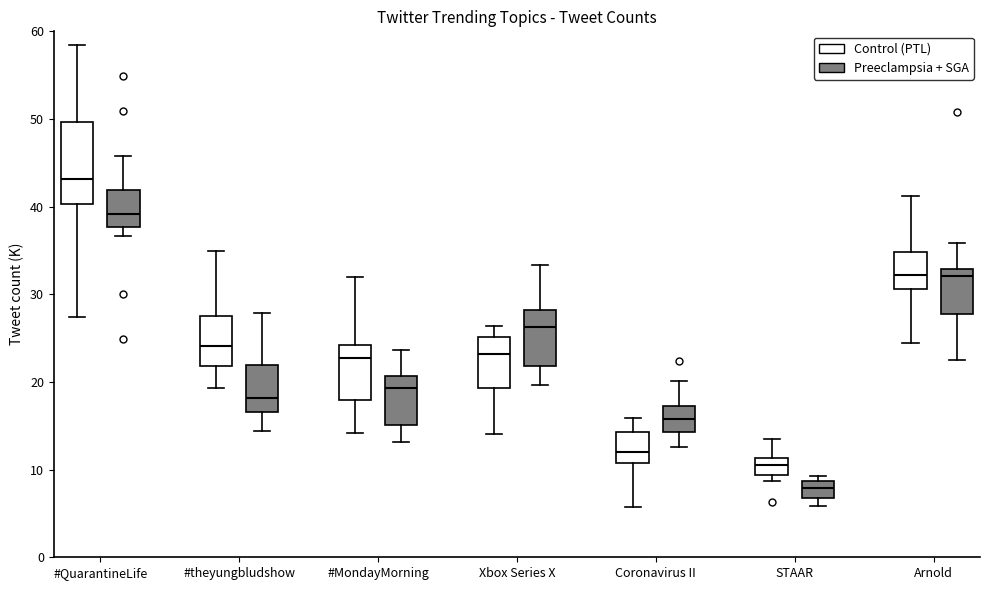

Reading left to right, transcribe this box plot: for each box, give where its median line is, the range the box spans, and where its two whiskers end, as read against the y-axis. The values are not printed on the chart, so give them approximately, as read against the axis.

#QuarantineLife (Control (PTL)): median 43, box 40 to 50, whiskers 27 to 58
#QuarantineLife (Preeclampsia + SGA): median 39, box 38 to 42, whiskers 37 to 46
#theyungbludshow (Control (PTL)): median 24, box 22 to 27, whiskers 19 to 35
#theyungbludshow (Preeclampsia + SGA): median 18, box 17 to 22, whiskers 14 to 28
#MondayMorning (Control (PTL)): median 23, box 18 to 24, whiskers 14 to 32
#MondayMorning (Preeclampsia + SGA): median 19, box 15 to 21, whiskers 13 to 24
Xbox Series X (Control (PTL)): median 23, box 19 to 25, whiskers 14 to 26
Xbox Series X (Preeclampsia + SGA): median 26, box 22 to 28, whiskers 20 to 33
Coronavirus II (Control (PTL)): median 12, box 11 to 14, whiskers 6 to 16
Coronavirus II (Preeclampsia + SGA): median 16, box 14 to 17, whiskers 13 to 20
STAAR (Control (PTL)): median 11 (inside the box), box 9 to 11, whiskers 9 (just below the box's lower edge) to 13
STAAR (Preeclampsia + SGA): median 8, box 7 to 9, whiskers 6 to 9 (just above the box's upper edge)
Arnold (Control (PTL)): median 32, box 31 to 35, whiskers 24 to 41
Arnold (Preeclampsia + SGA): median 32, box 28 to 33, whiskers 23 to 36